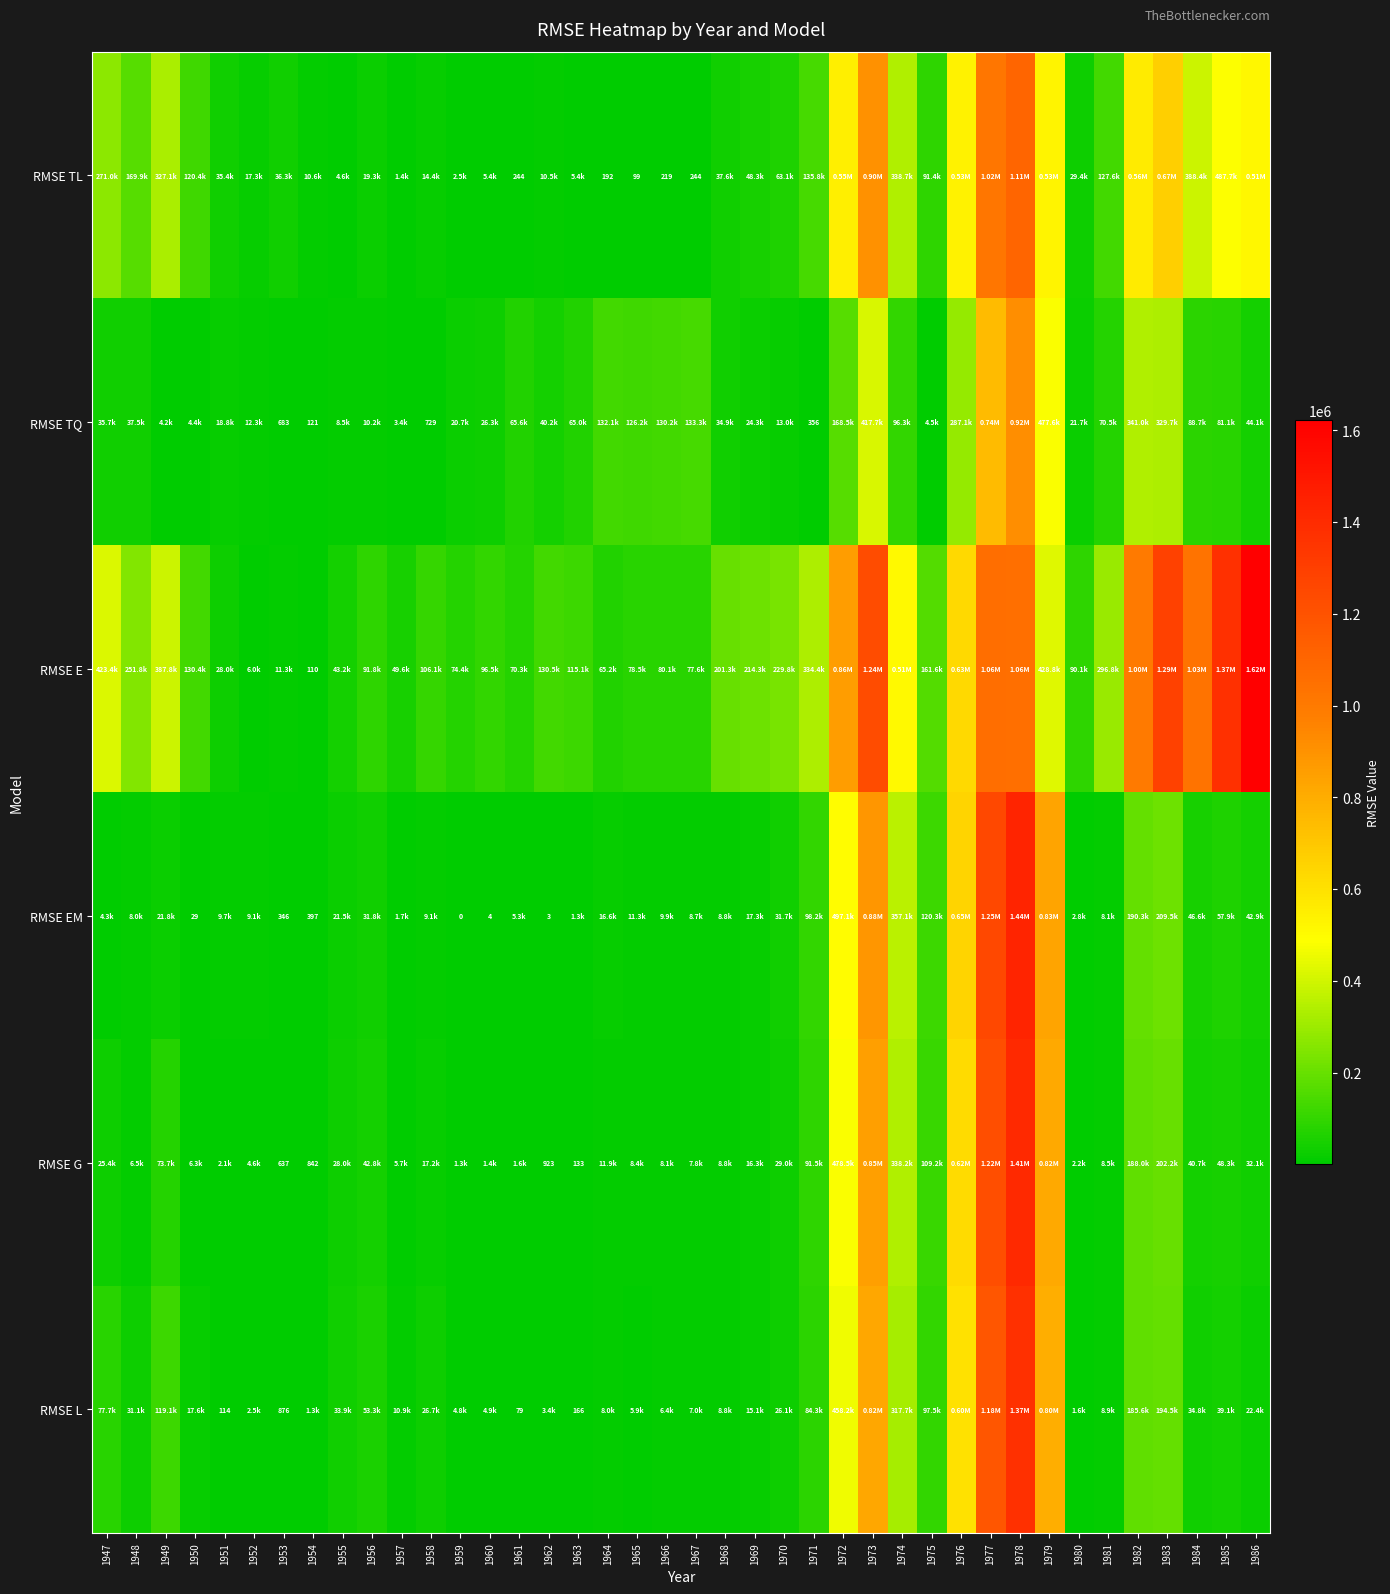

The value of RMSE E at 1982 is 1540820.3. True or false?

False